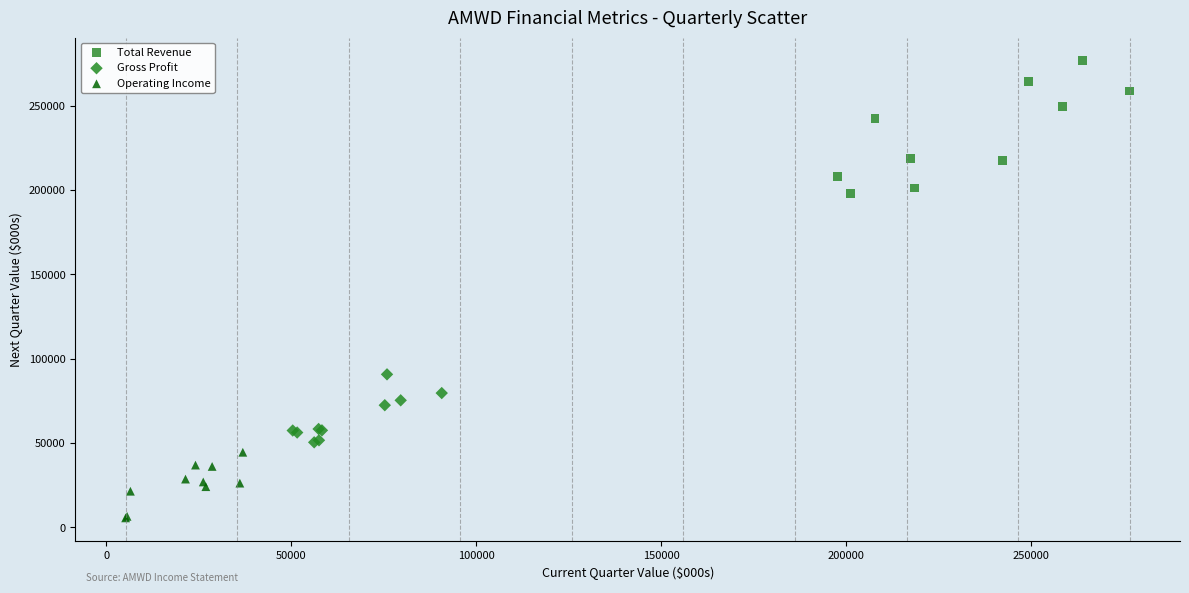

Which series contains the highest Y value?

Total Revenue